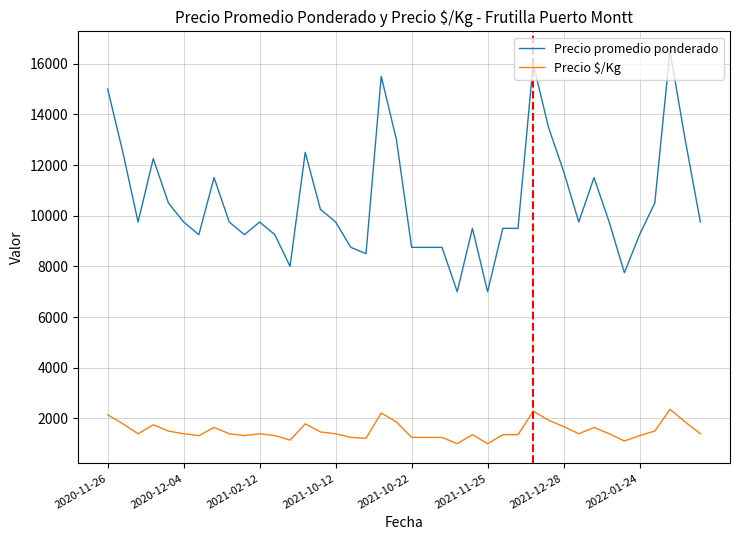

At how many categories does at least one series exceed 1098?

40